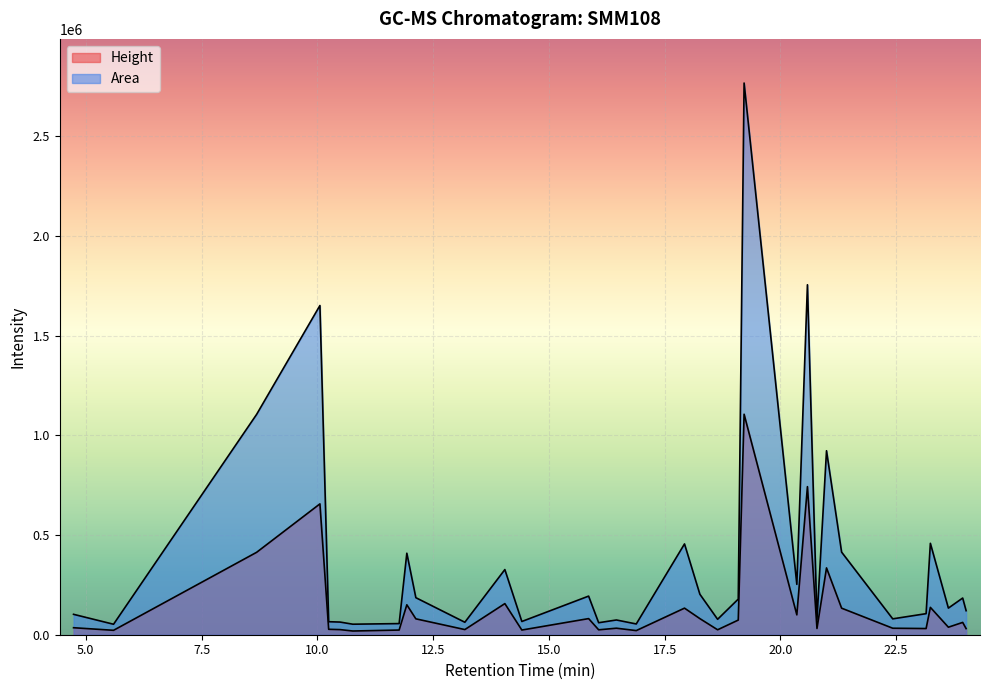

Which series has the largest range (max minus min)?

Area